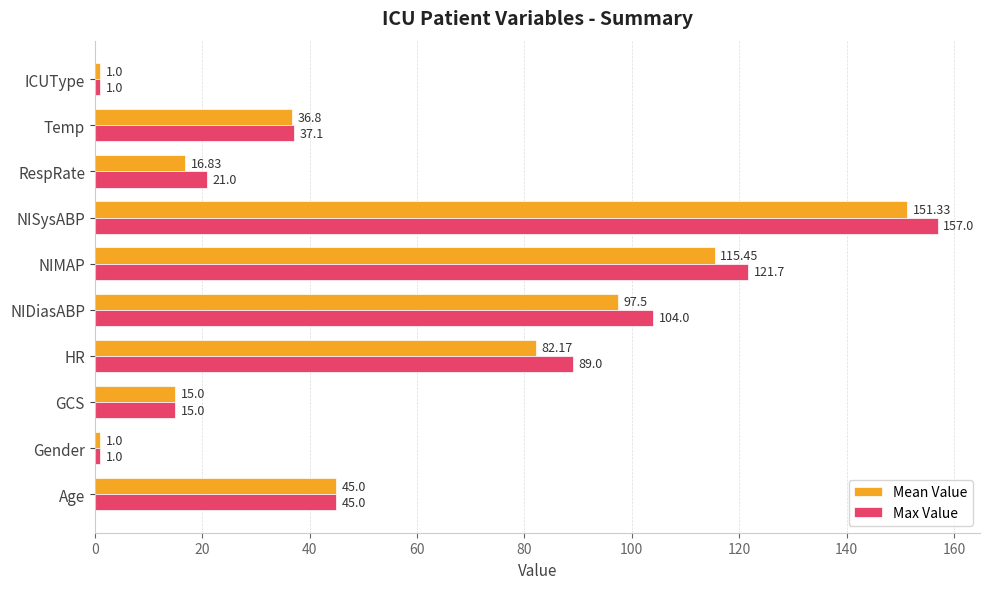

How many values in the Max Value series are below 45?

5